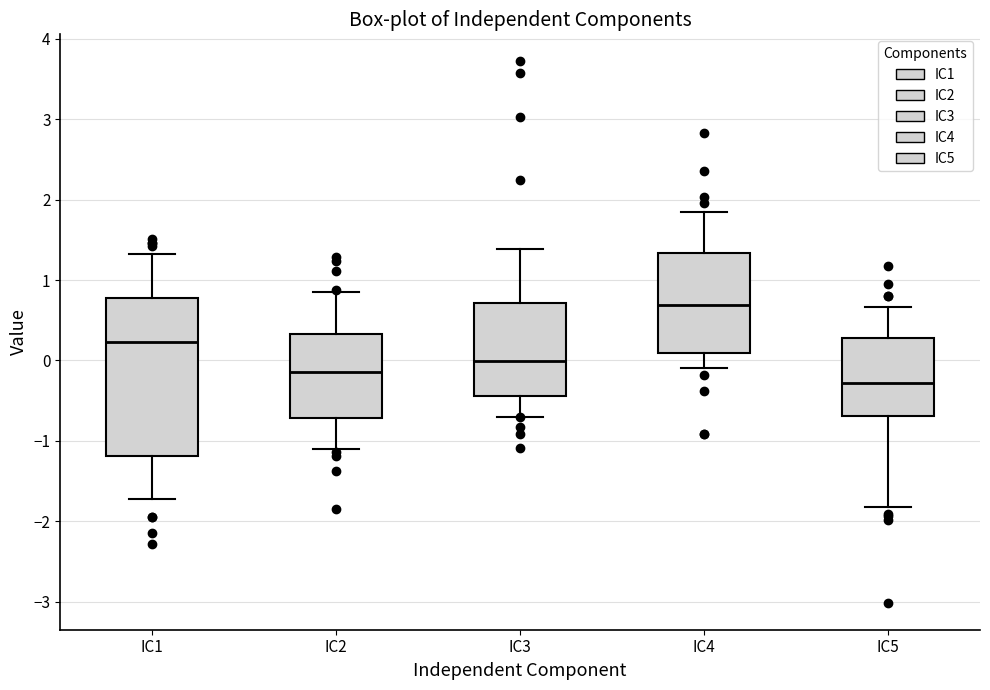

Where is the lower edge of the box for IC5 on the y-axis? The values are not printed on the chart, so give them approximately, as read against the axis.

-0.7